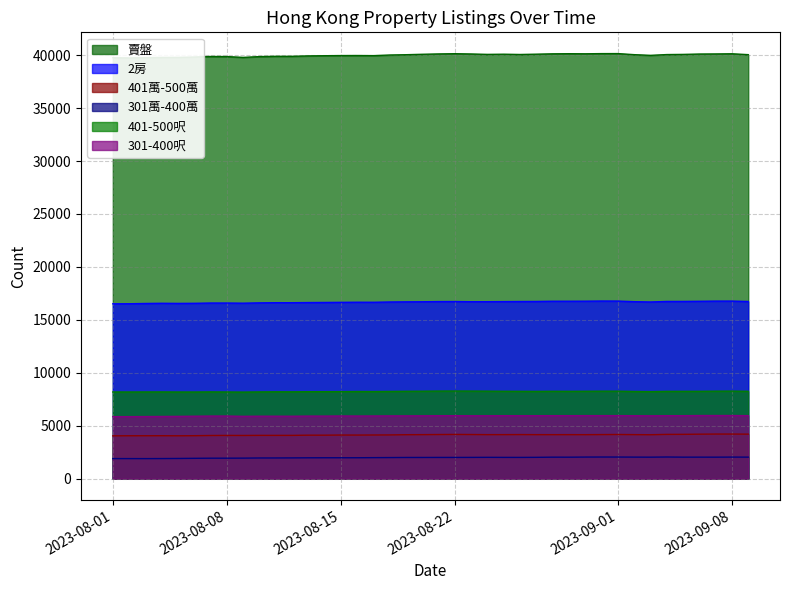

The value of 2房 at 2023-08-13 is 9657. True or false?

False